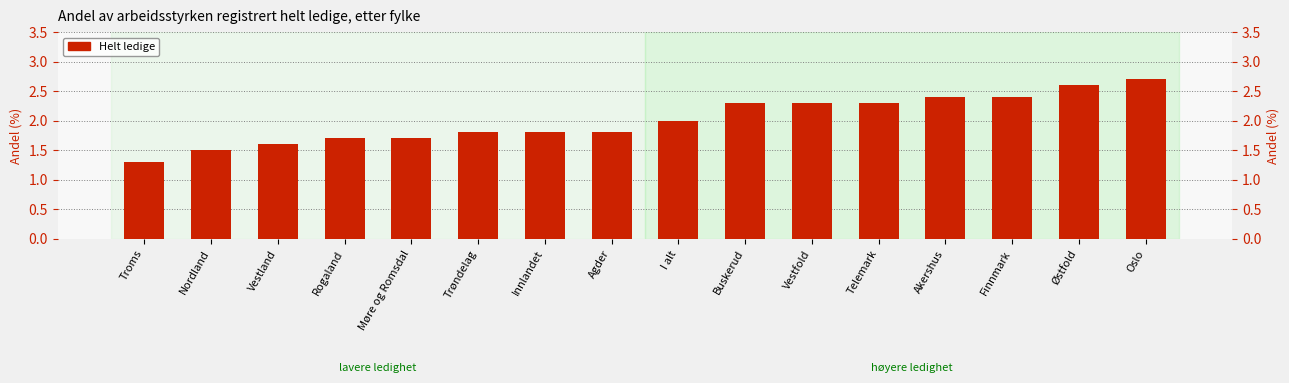

Where does the data first go above 2?

Buskerud